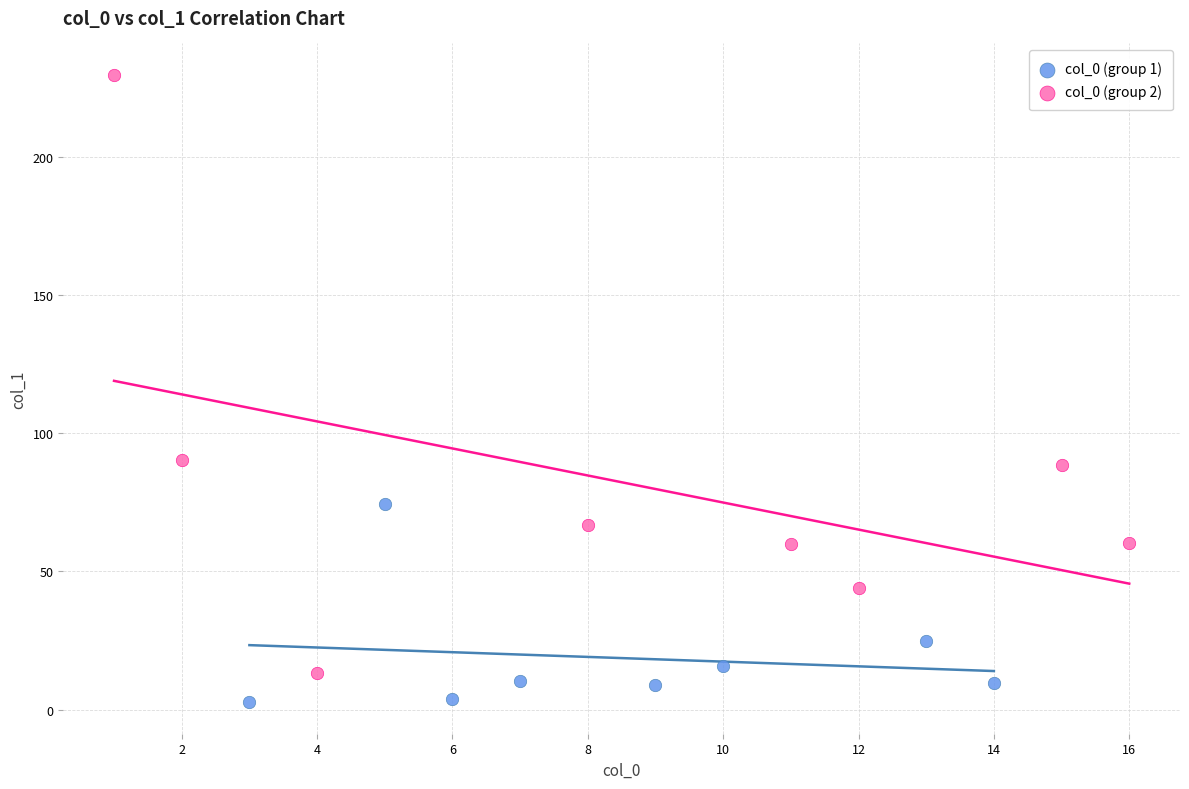

Which series reaches the minimum Y coordinate?

col_0 (group 1)